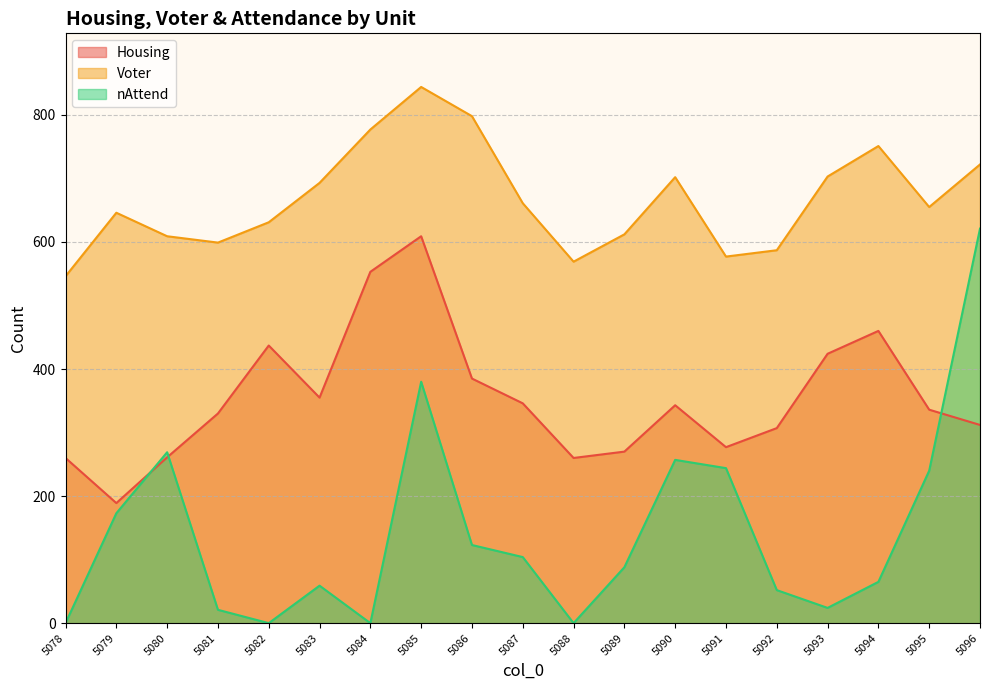

Reading left to right, extract all data points from this chart.

Housing: 5078=260	5079=189	5080=261	5081=330	5082=437	5083=355	5084=553	5085=609	5086=385	5087=346	5088=260	5089=270	5090=343	5091=277	5092=307	5093=424	5094=460	5095=336	5096=312
Voter: 5078=546	5079=646	5080=609	5081=599	5082=631	5083=693	5084=777	5085=844	5086=798	5087=661	5088=569	5089=612	5090=702	5091=577	5092=587	5093=703	5094=751	5095=655	5096=722
nAttend: 5078=0	5079=173	5080=269	5081=21	5082=0	5083=59	5084=0	5085=380	5086=123	5087=104	5088=0	5089=88	5090=257	5091=244	5092=52	5093=24	5094=65	5095=240	5096=621